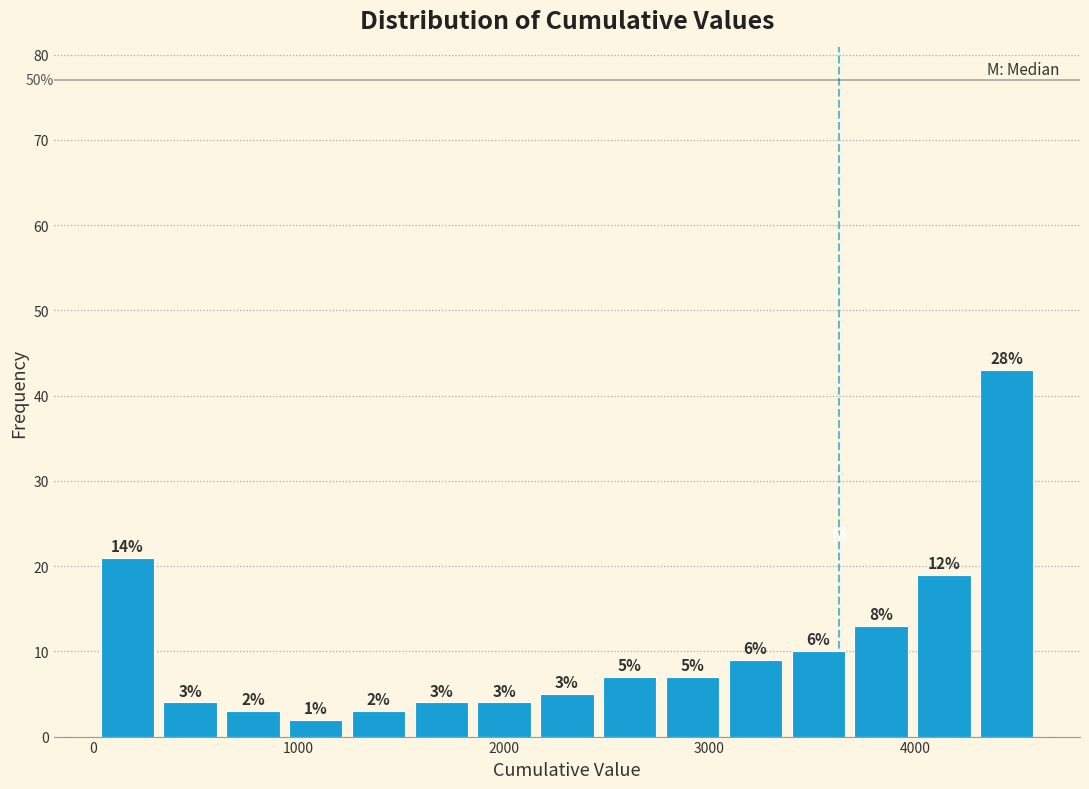

Read against the x-axis, roughly where is the centre of the tallest bar?

4400